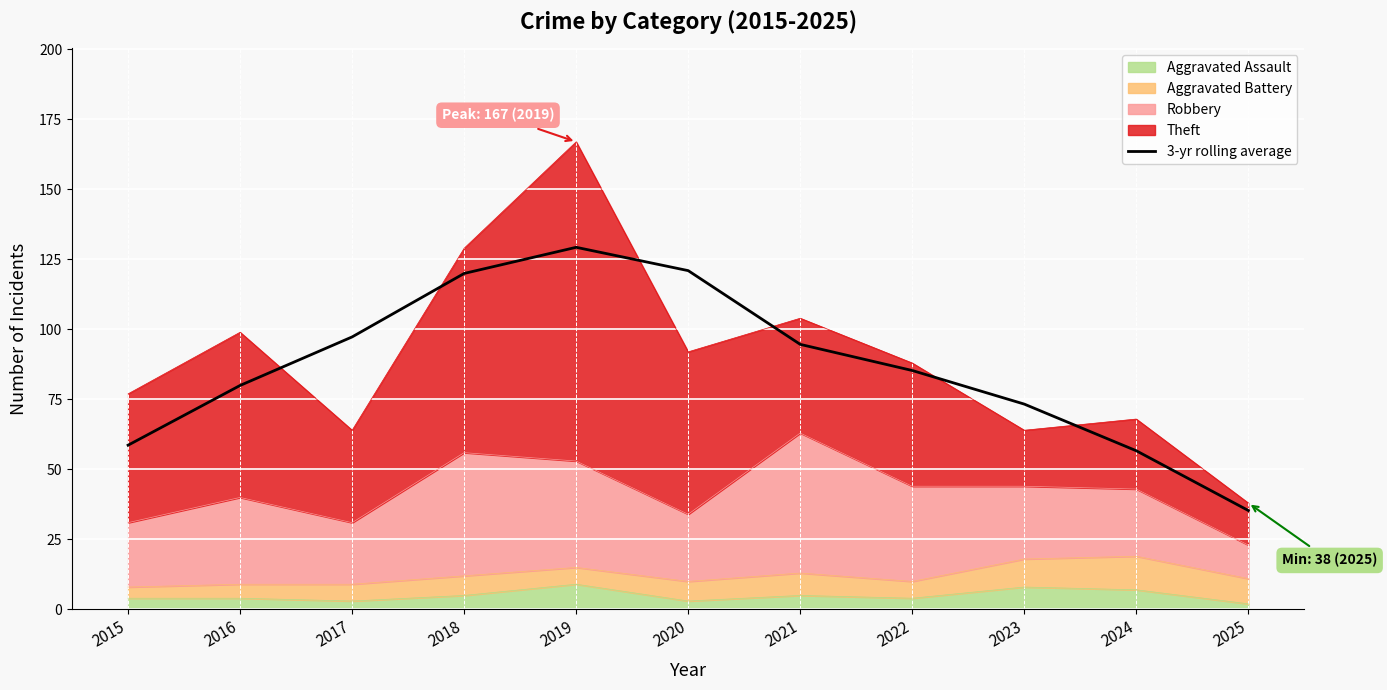

True or false: the data shows 80.0 at 2016.

True